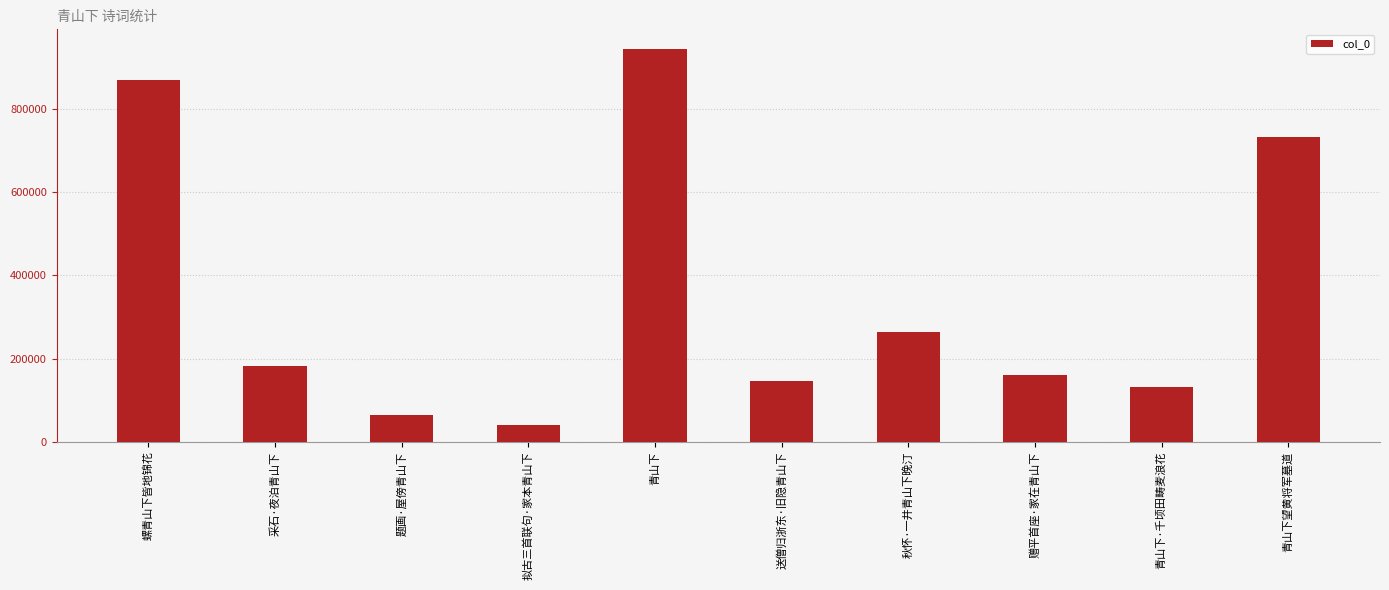

Is it true that the value at 螺青山下皆地锦花 is 1139264?

False